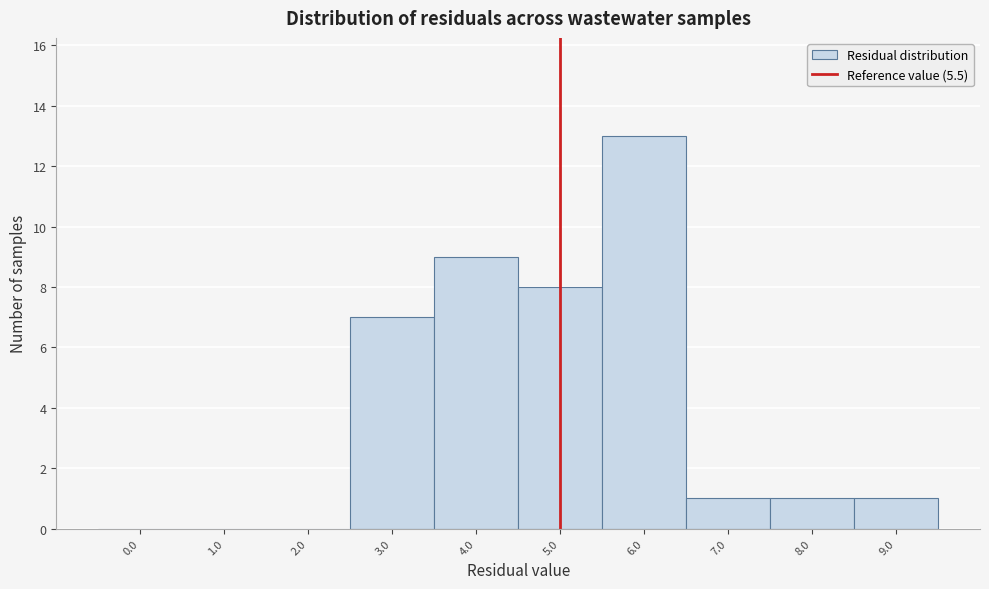

Reading left to right, what are all the values shown in this chart?

0.0=0	1.0=0	2.0=0	3.0=7	4.0=9	5.0=8	6.0=13	7.0=1	8.0=1	9.0=1